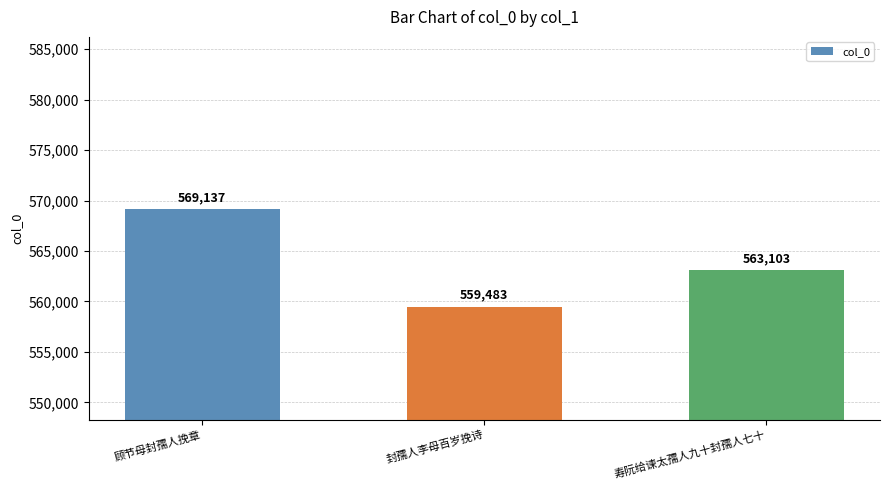

What is the greatest value displayed?

569137